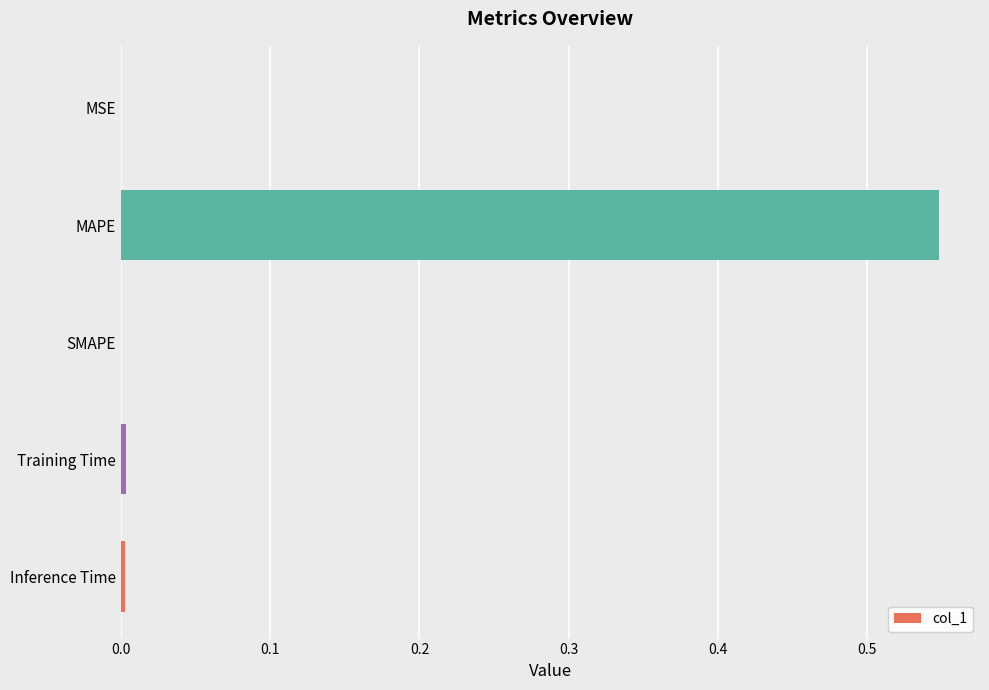

Which category has the highest value across all series?

MAPE